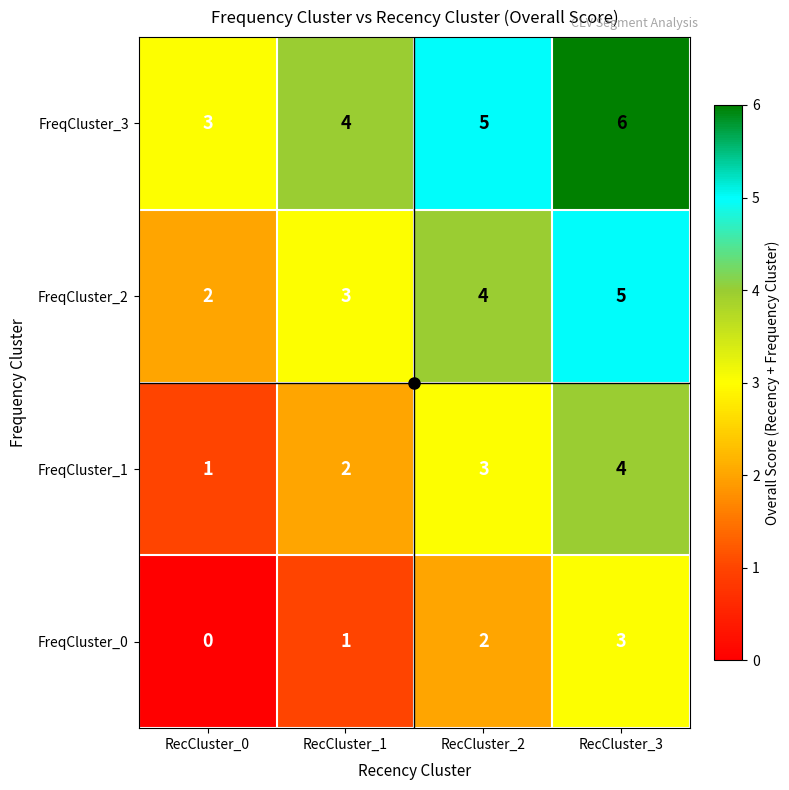

At how many categories does at least one series exceed 1?

4